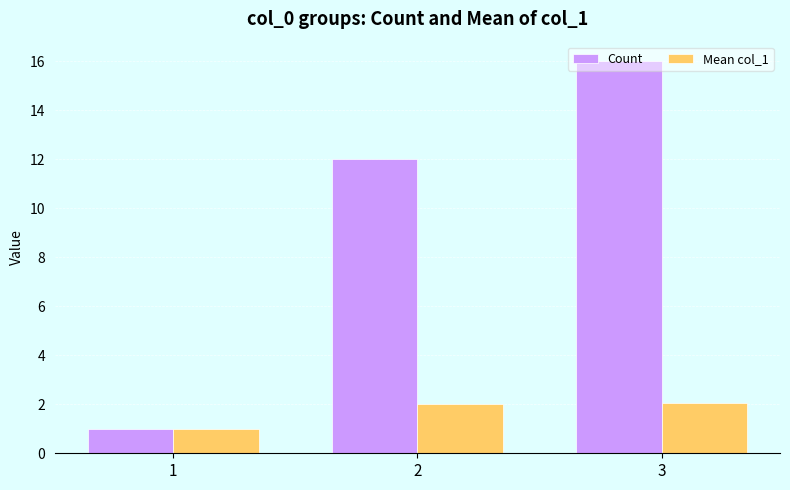

What is the total value across all series at 3?

18.1